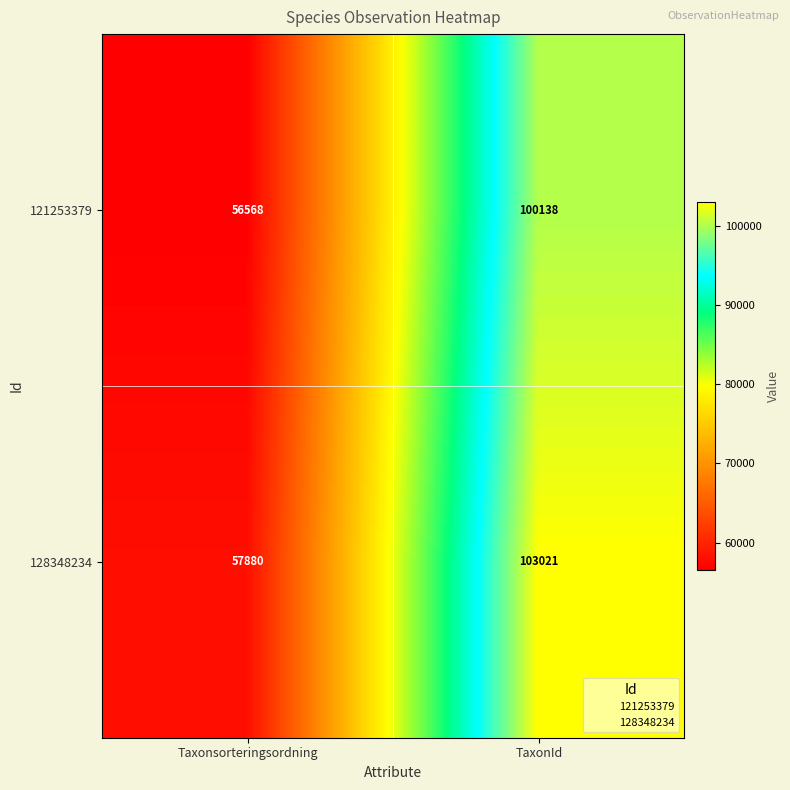

List the labels in order of 128348234 value, largest first.

TaxonId, Taxonsorteringsordning